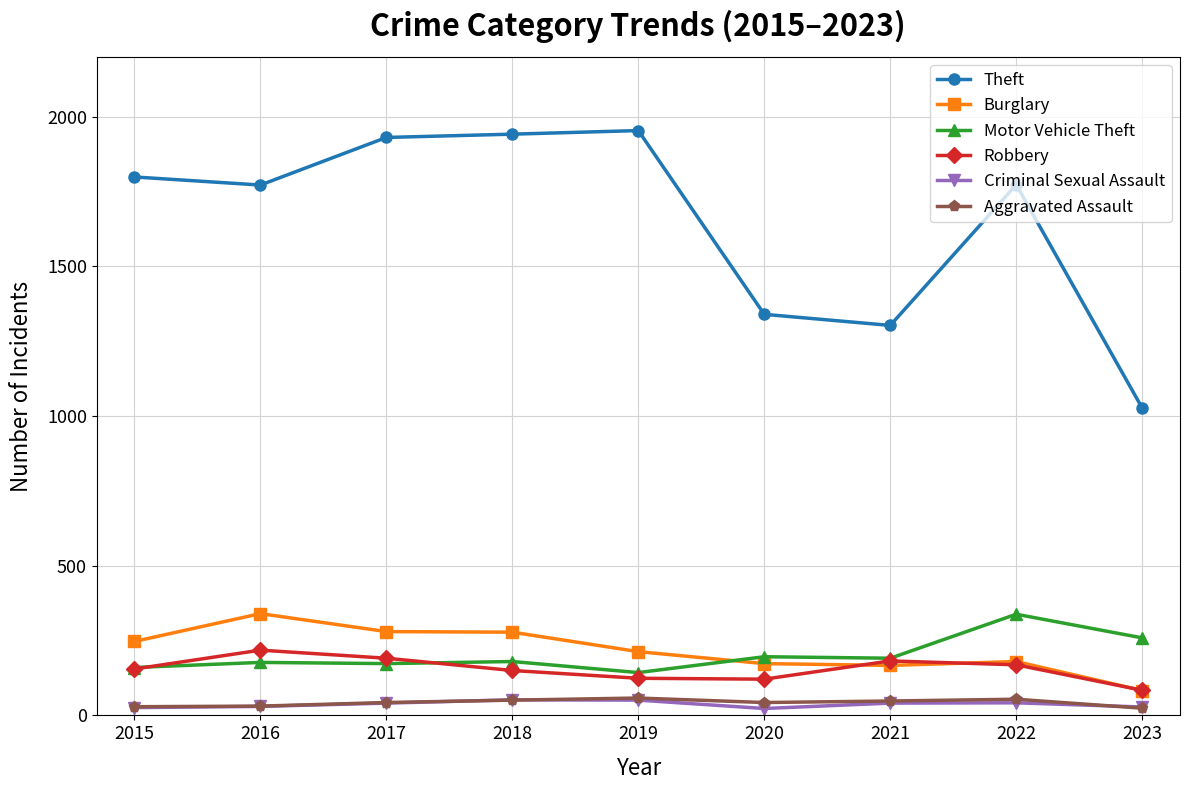

True or false: Theft has more than 0 interior local peaks.

True